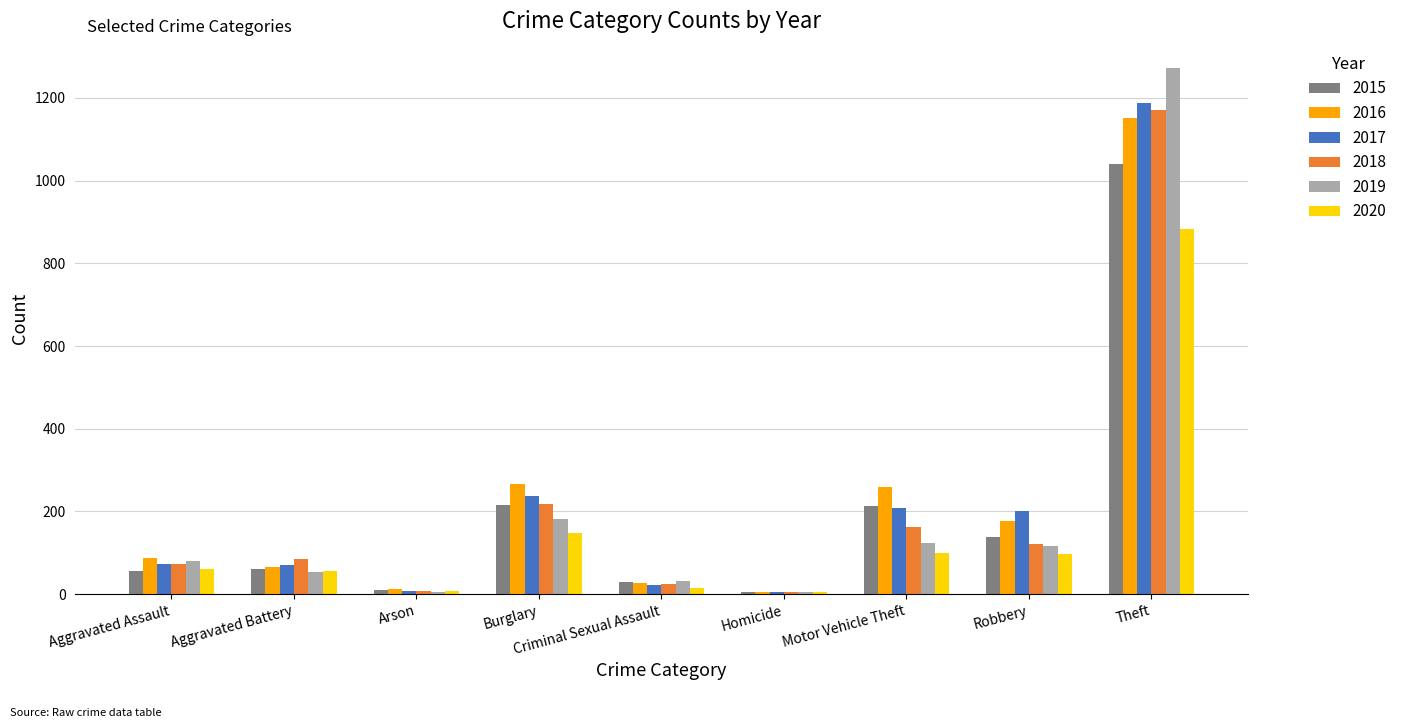

Which label corresponds to the largest value in the chart?

Theft